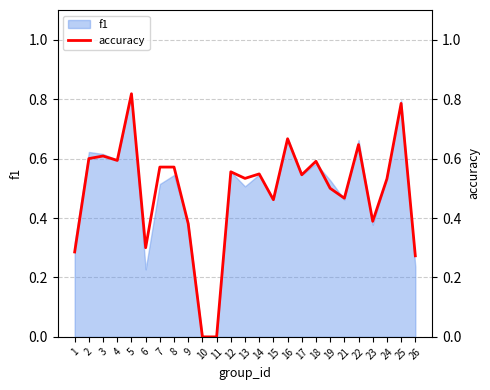

The chart shows a value of 0.5 at 21. True or false?

True